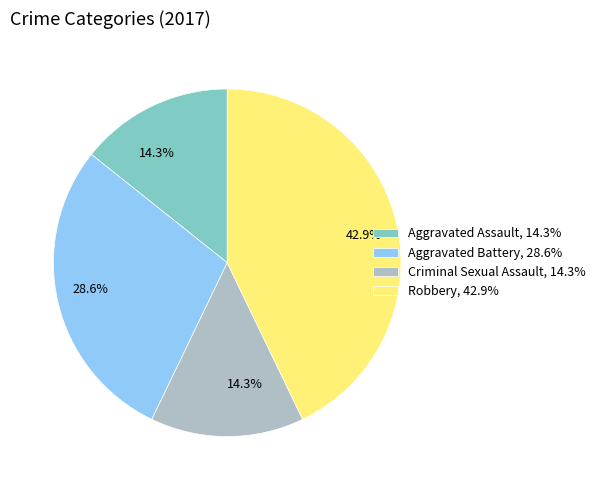

What is the ratio of the value at Aggravated Battery, 28.6% to the value at Robbery, 42.9%?

0.7